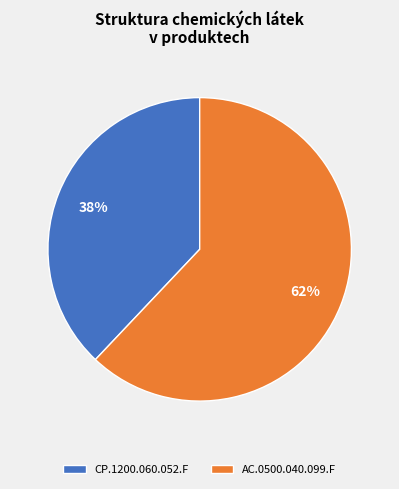

What percentage is the AC.0500.040.099.F slice, to the nearest percent?

62%